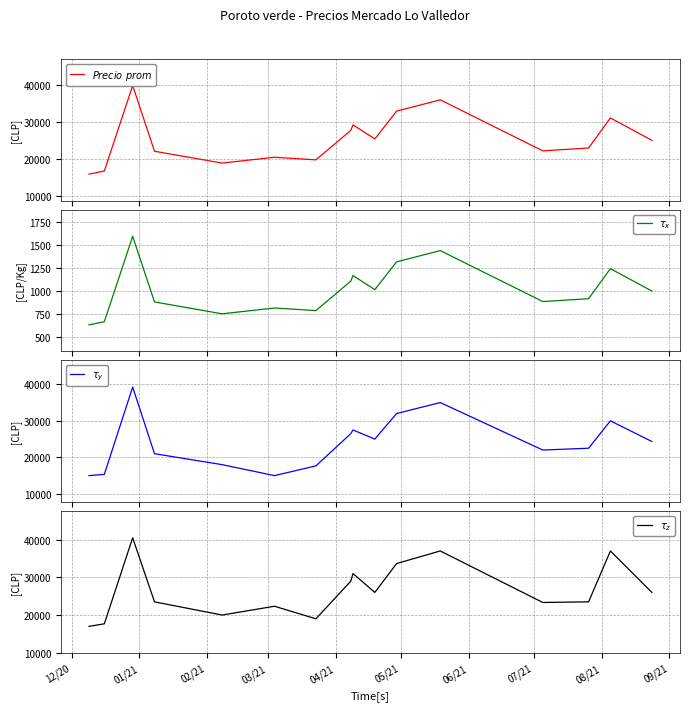

Which series ends up on top after the final intersection of $\it{Precio\ prom}$ and $\tau_z$?

$\tau_z$